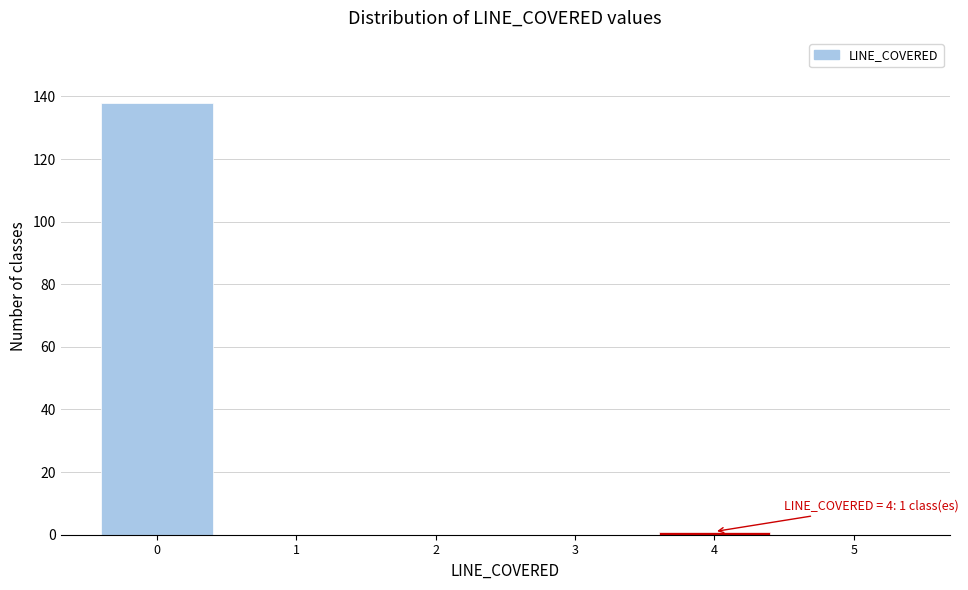

Reading left to right, what are all the values shown in this chart?

0=138	1=0	2=0	3=0	4=1	5=0